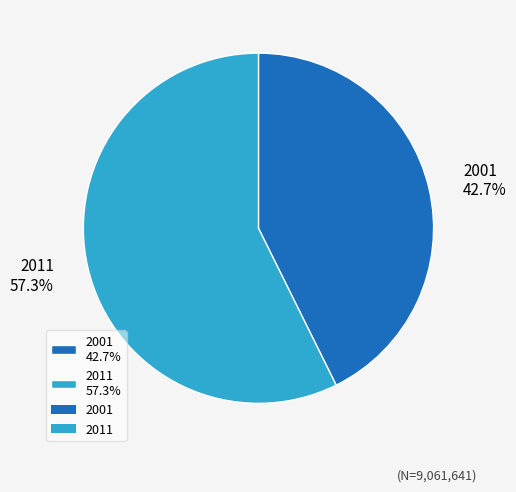

What is the total percentage of 2001 and 2011?

100.0%